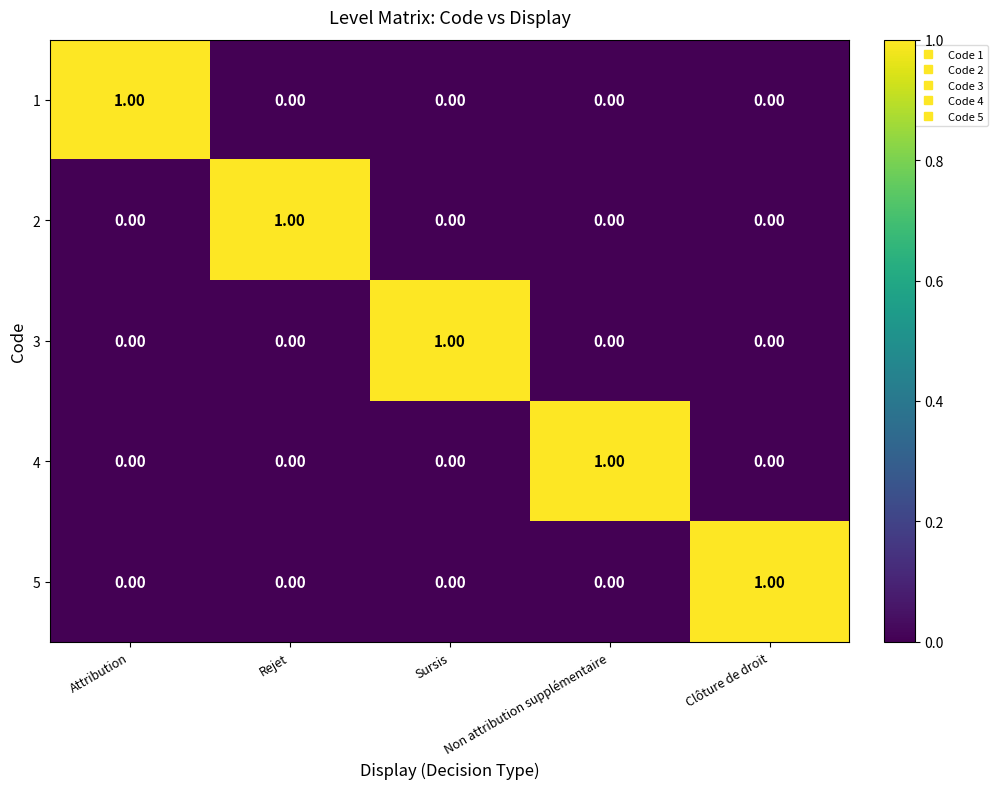

At how many categories does at least one series exceed 0?

5